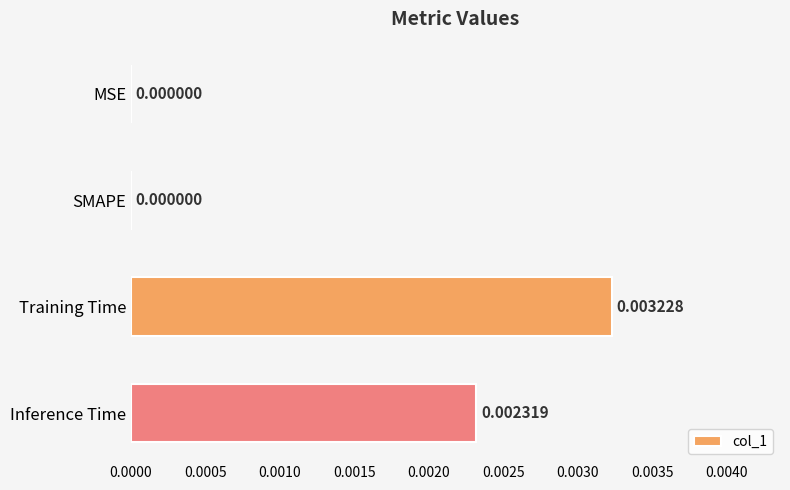

Which category has the highest value across all series?

Training Time